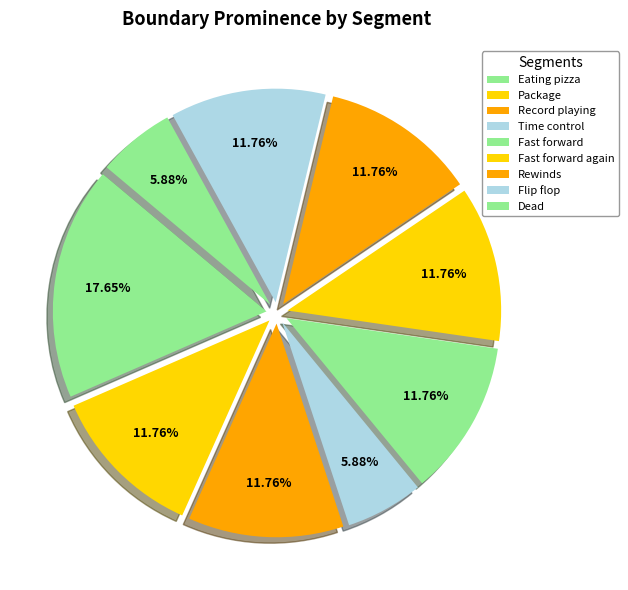

To the nearest percent, what percentage of the pie is Time control?

6%